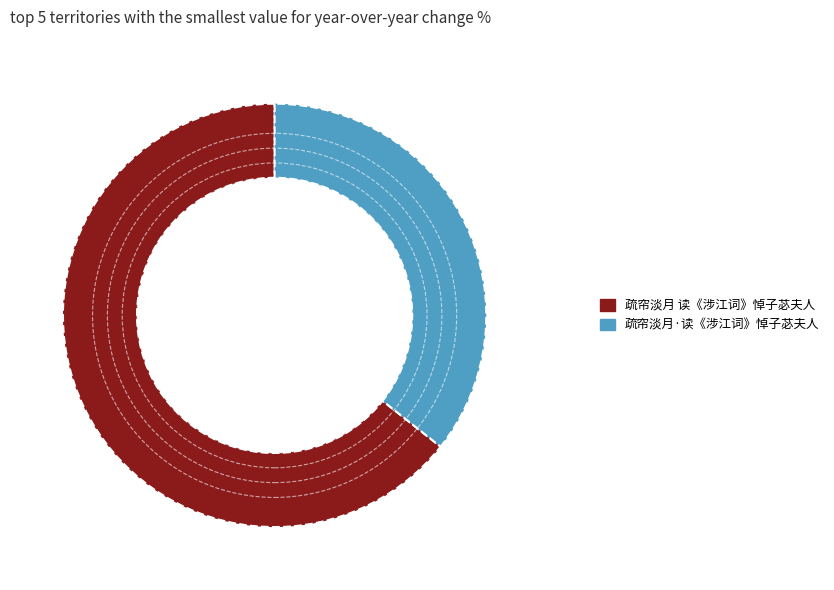

Between 疏帘淡月·读《涉江词》悼子苾夫人 and 疏帘淡月 读《涉江词》悼子苾夫人, which is larger?

疏帘淡月 读《涉江词》悼子苾夫人